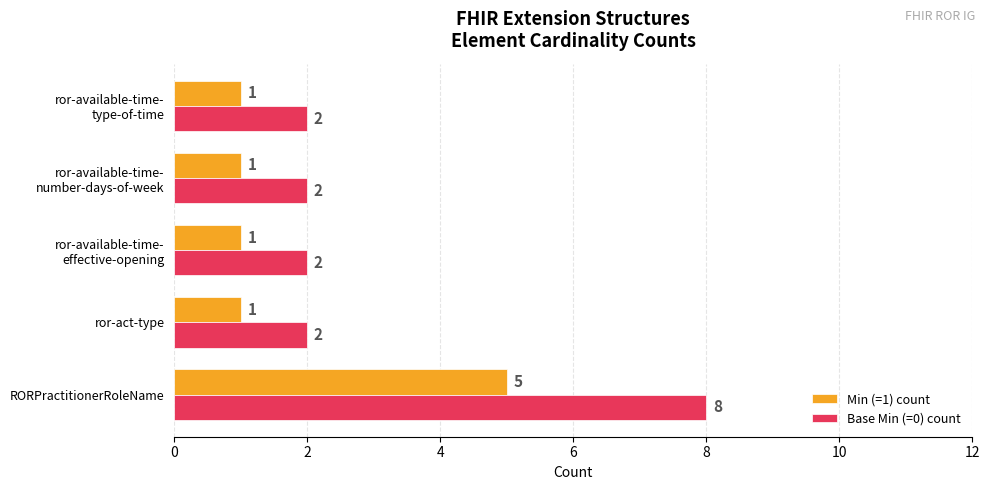

What is the minimum value shown in the chart?

1